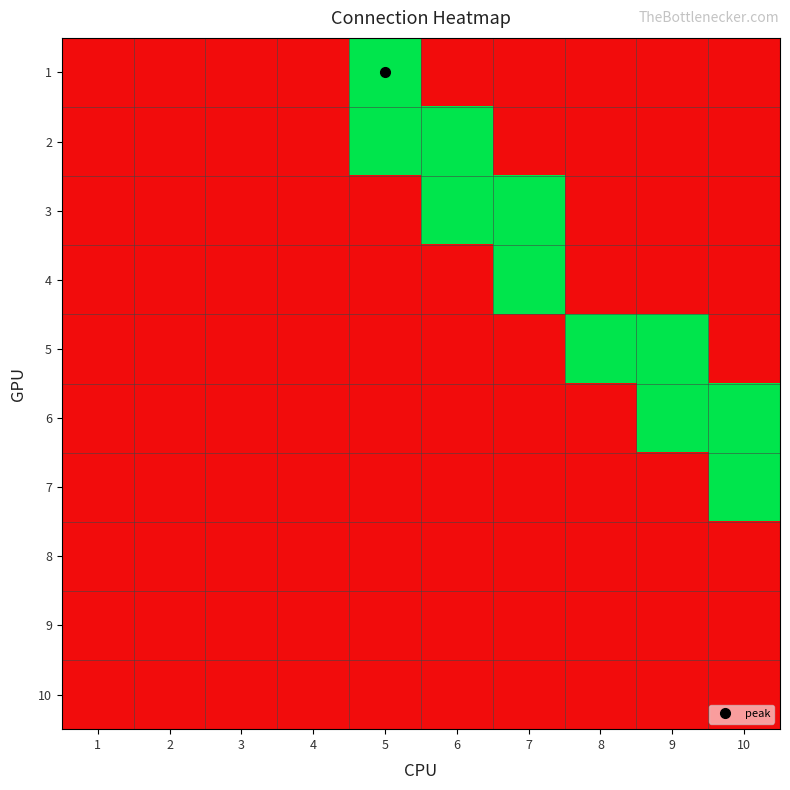

What is the total value across all series at 8?

1